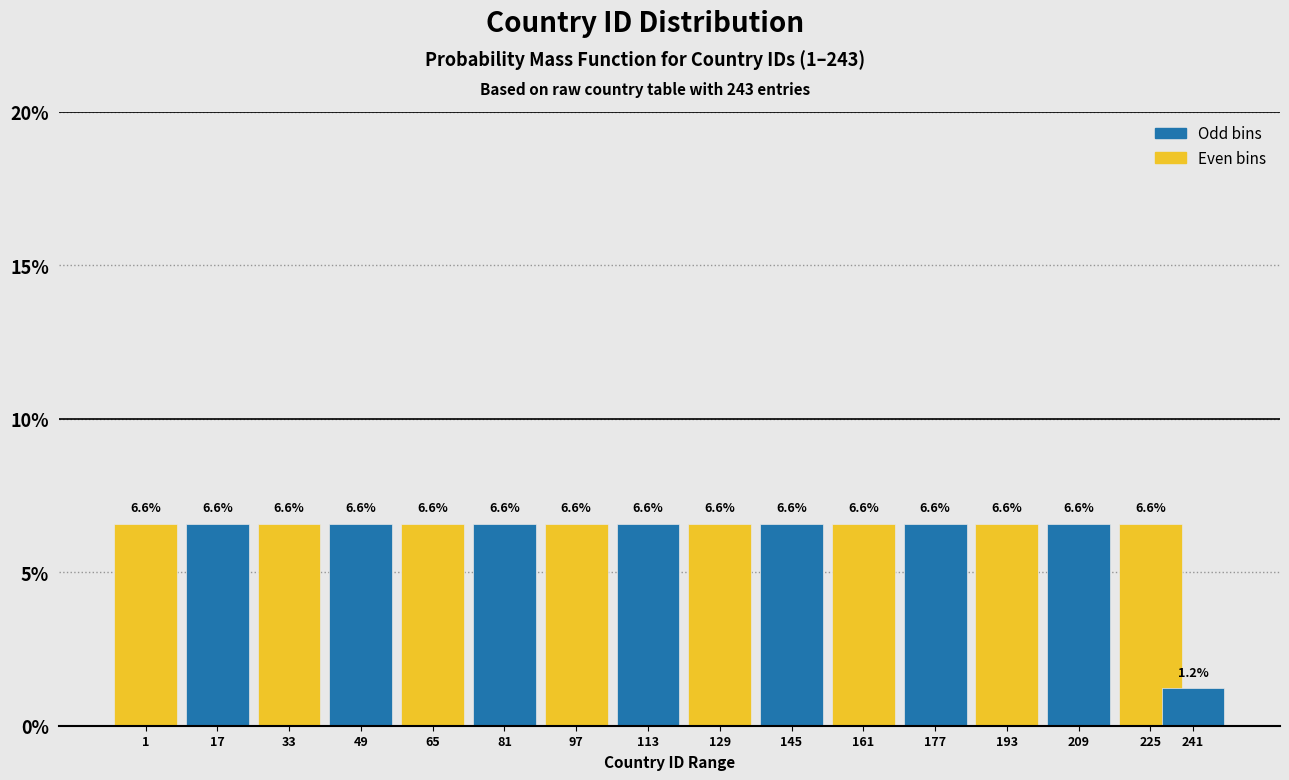

Reading left to right, what are all the values shown in this chart?

1=6.6	17=6.6	33=6.6	49=6.6	65=6.6	81=6.6	97=6.6	113=6.6	129=6.6	145=6.6	161=6.6	177=6.6	193=6.6	209=6.6	225=6.6	241=1.2